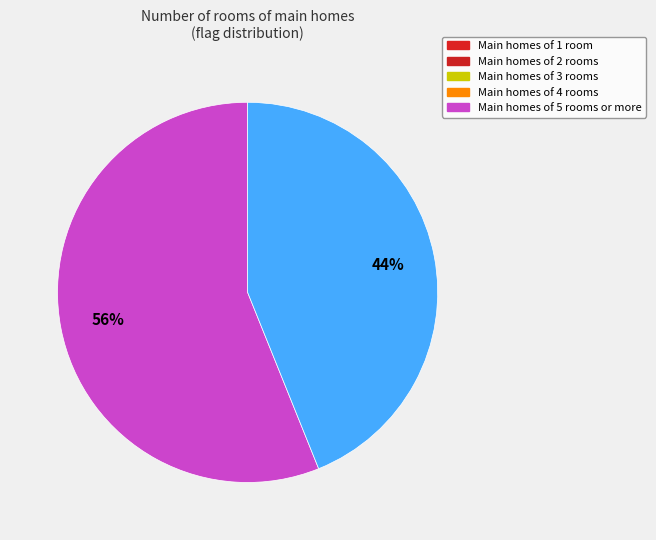

To the nearest percent, what is the average slice percentage?

50%